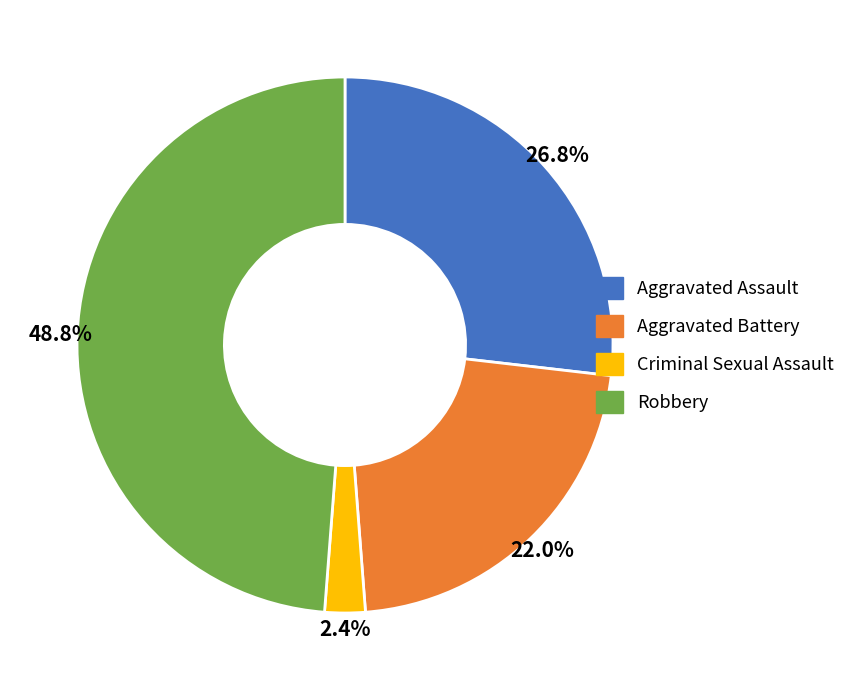

Which has a higher value, Criminal Sexual Assault or Aggravated Assault?

Aggravated Assault